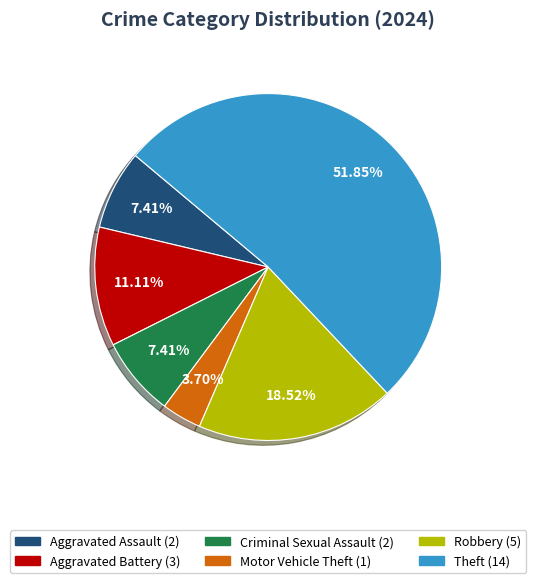

What portion of the pie excludes Aggravated Battery?

88.9%